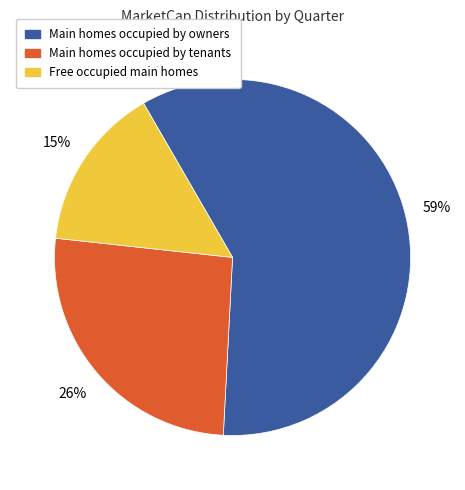

How many segments does this pie chart have?

3